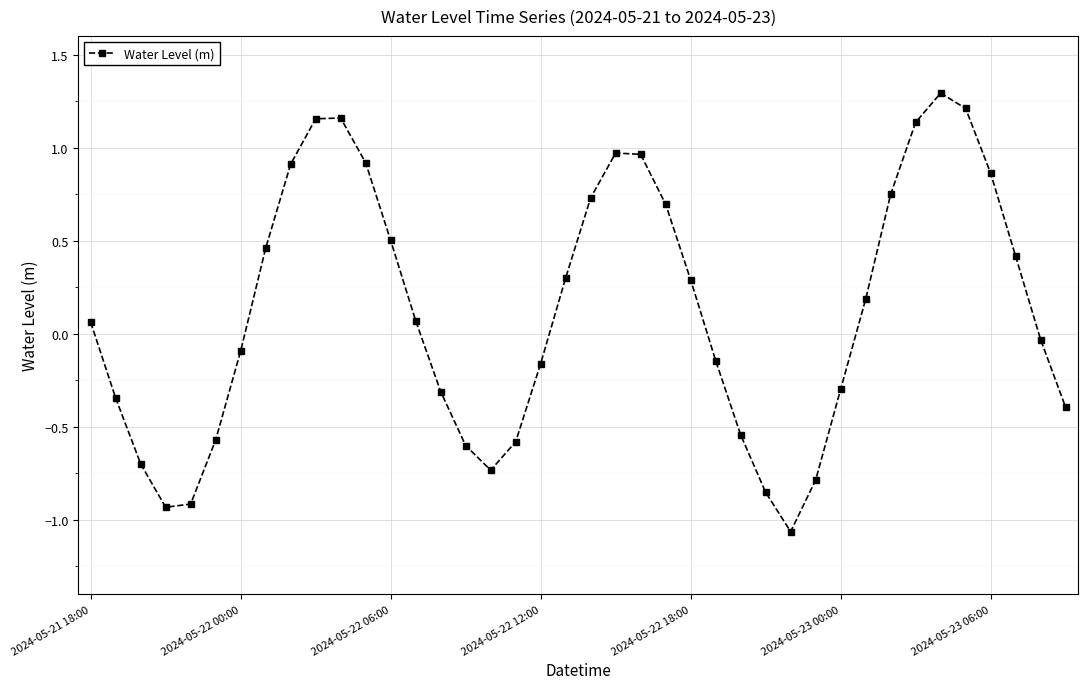

How many points are lower than both their immediate neighbors (excluding endpoints)?

3